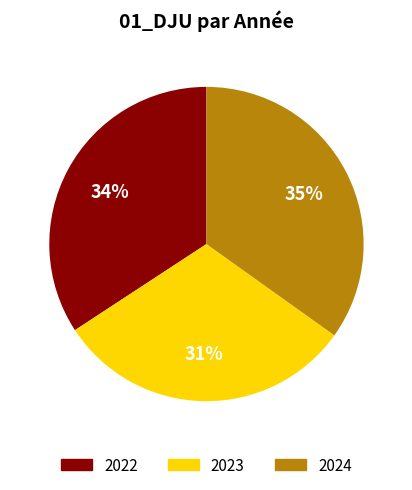

Rank the categories by value from highest to lowest.

2024, 2022, 2023